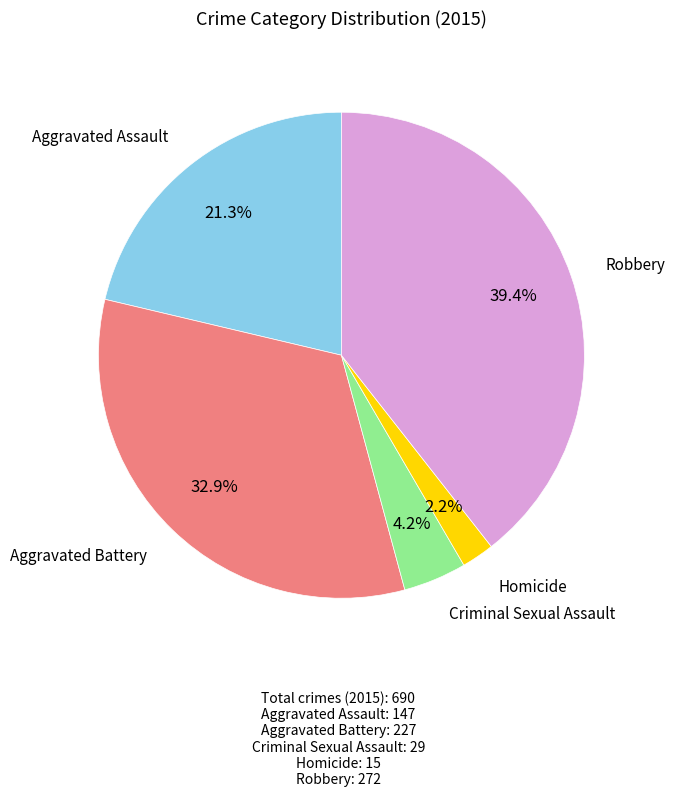

Is there any slice that represents more than half of the pie?

No